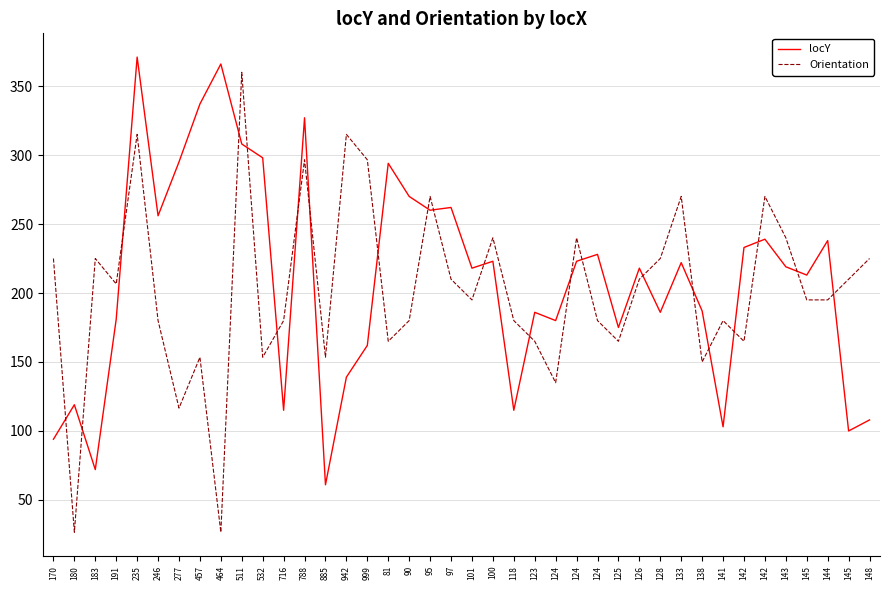

Rank the categories by Orientation value from highest to lowest.

511, 235, 942, 788, 999, 95, 133, 142, 100, 124, 143, 170, 183, 128, 148, 97, 126, 145, 191, 101, 145, 144, 246, 716, 90, 118, 124, 141, 81, 123, 125, 142, 457, 532, 885, 138, 124, 277, 180, 464